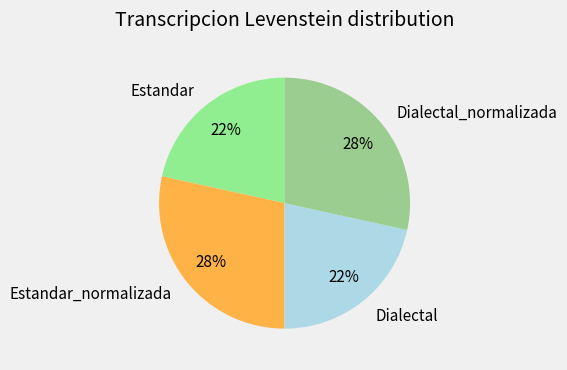

To the nearest percent, what is the average slice percentage?

25%